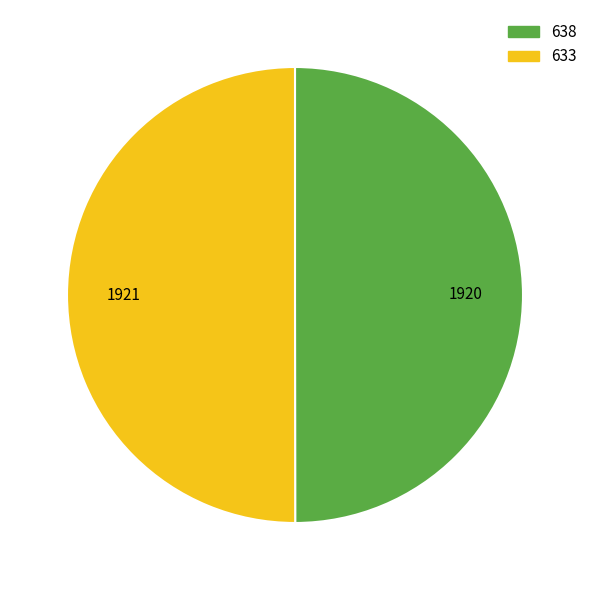

Approximately how many times larger is the value at 638 compared to 633?

1.0